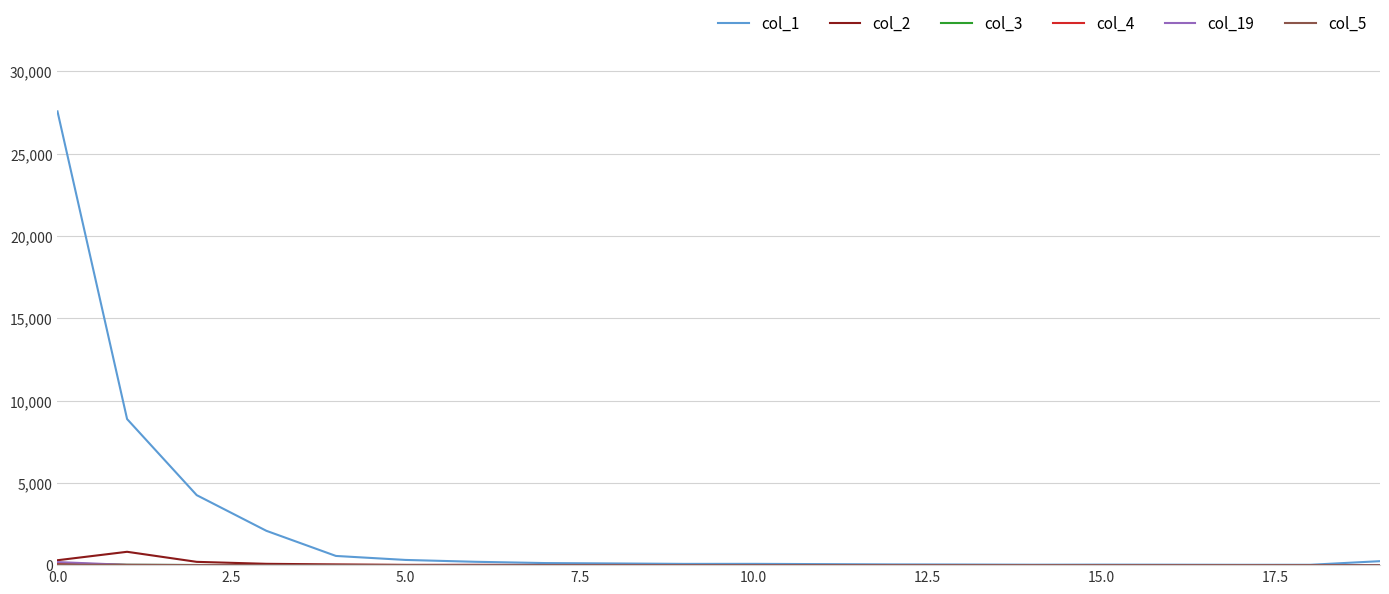

What is the difference between the maximum and minimum values in the col_2 series?

811